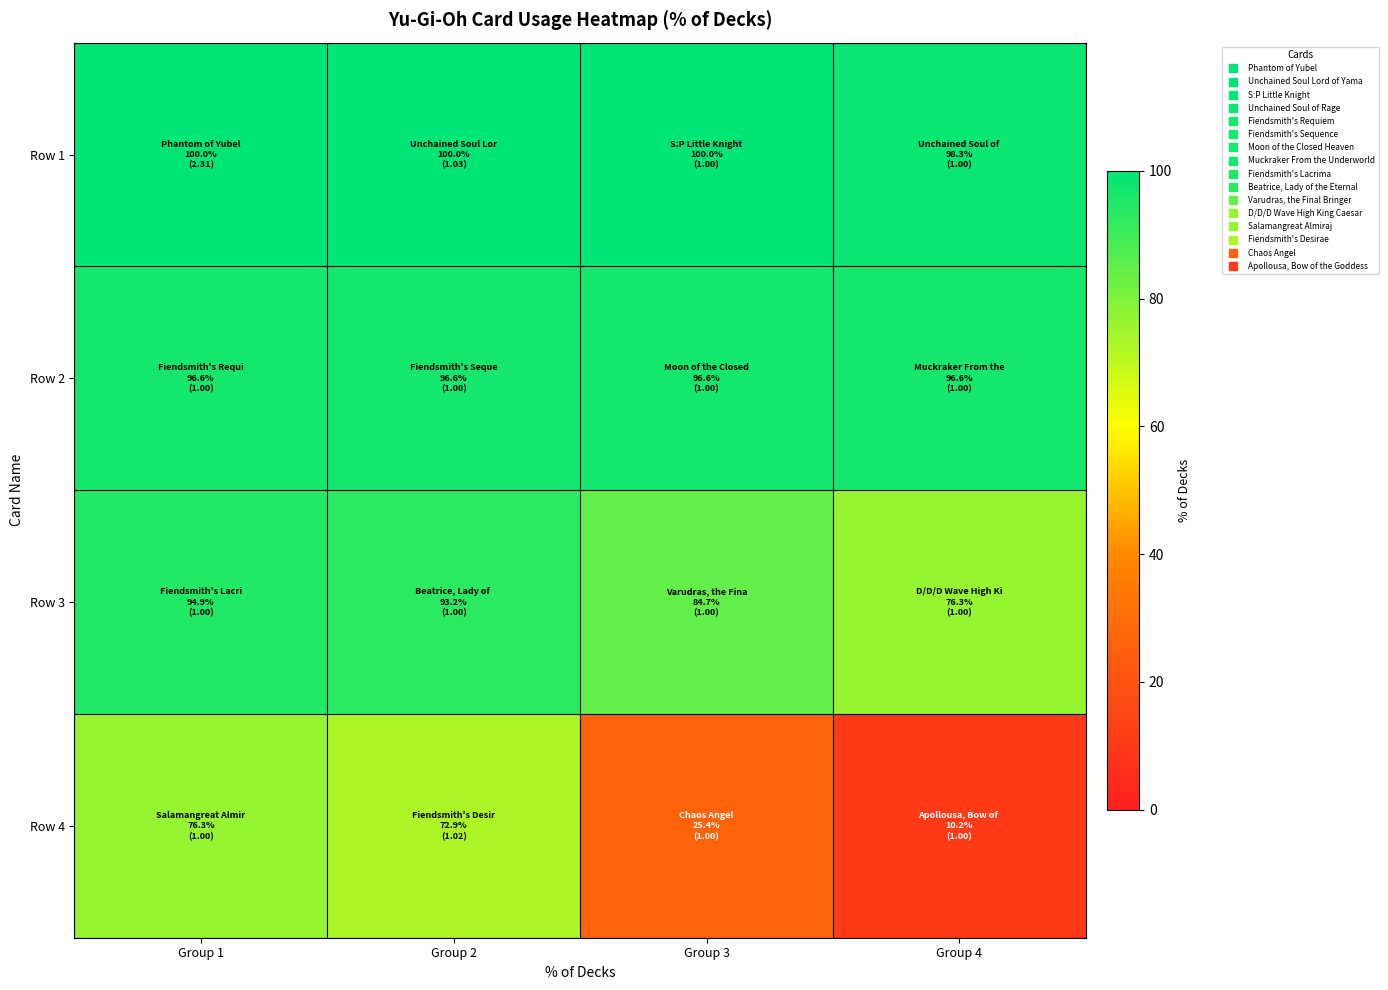

Which series has the largest total across all categories?

Row 1